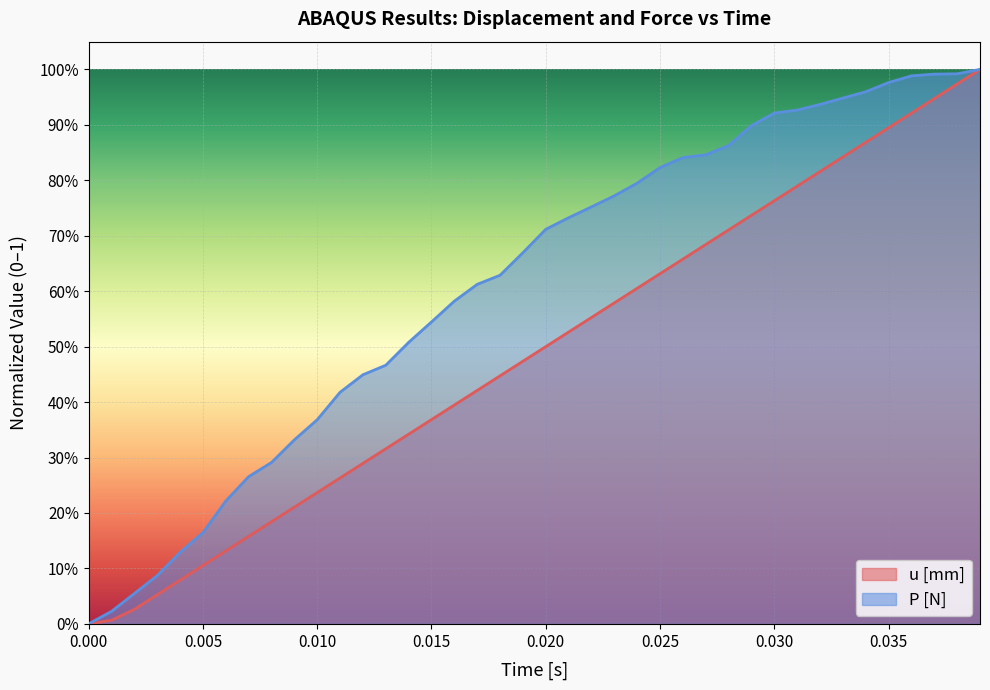

Reading right to left, what are all the values shown in this chart?

u [mm]: 1.0	1.0	0.9	0.9	0.9	0.9	0.8	0.8	0.8	0.8	0.7	0.7	0.7	0.7	0.6	0.6	0.6	0.6	0.5	0.5	0.5	0.4	0.4	0.4	0.4	0.3	0.3	0.3	0.3	0.2	0.2	0.2	0.2	0.1	0.1	0.1	0.1	0.0	0.0	0.0
P [N]: 1.0	1.0	1.0	1.0	1.0	1.0	0.9	0.9	0.9	0.9	0.9	0.9	0.8	0.8	0.8	0.8	0.8	0.8	0.7	0.7	0.7	0.6	0.6	0.6	0.5	0.5	0.5	0.4	0.4	0.4	0.3	0.3	0.3	0.2	0.2	0.1	0.1	0.1	0.0	0.0